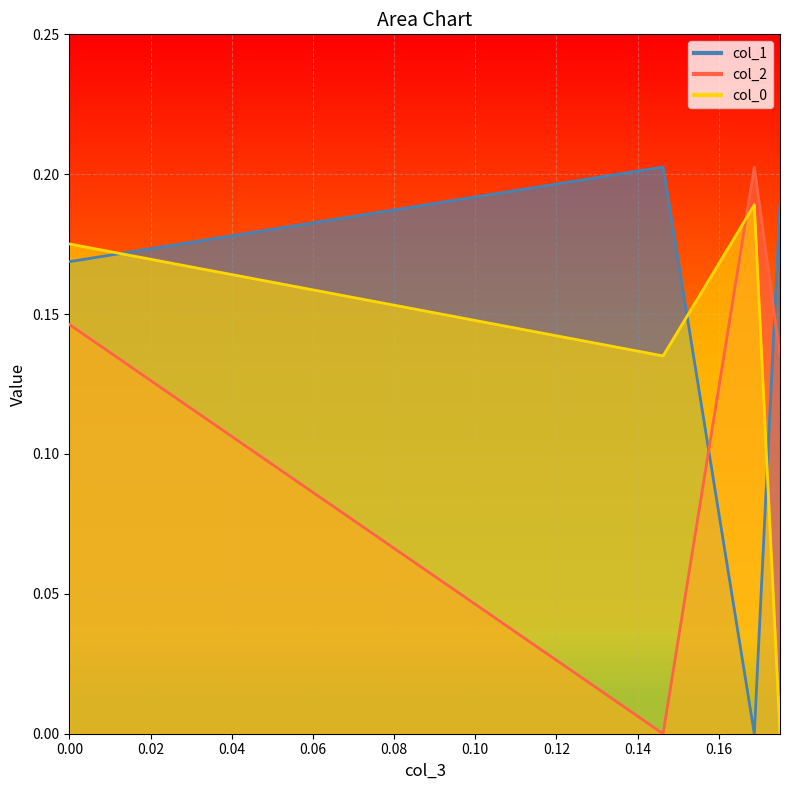

What is the greatest value displayed?

0.2